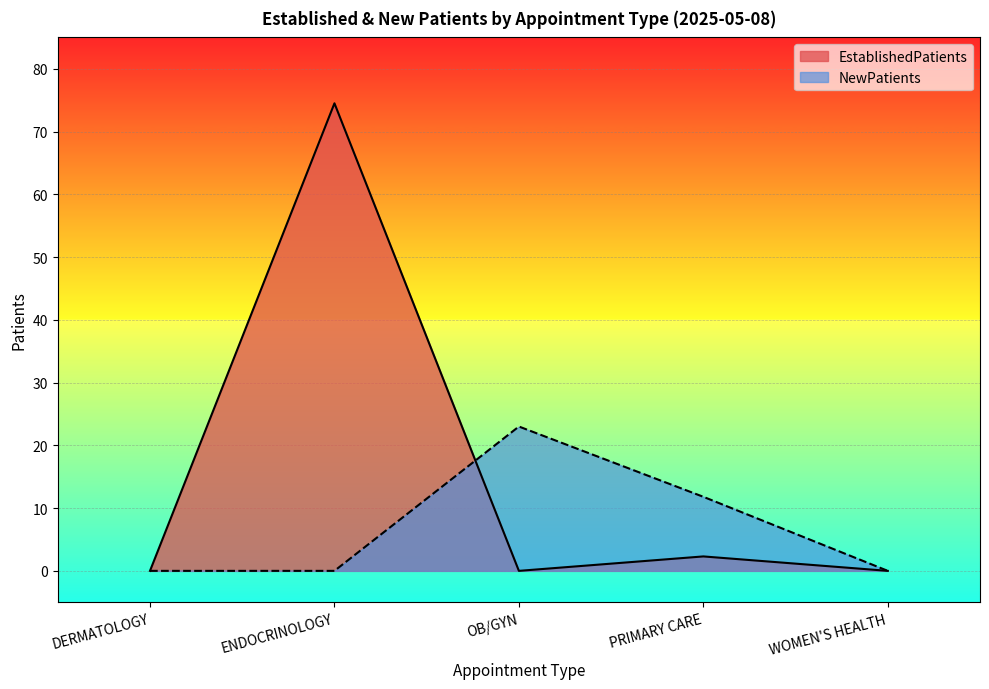

Which label corresponds to the largest value in the chart?

ENDOCRINOLOGY